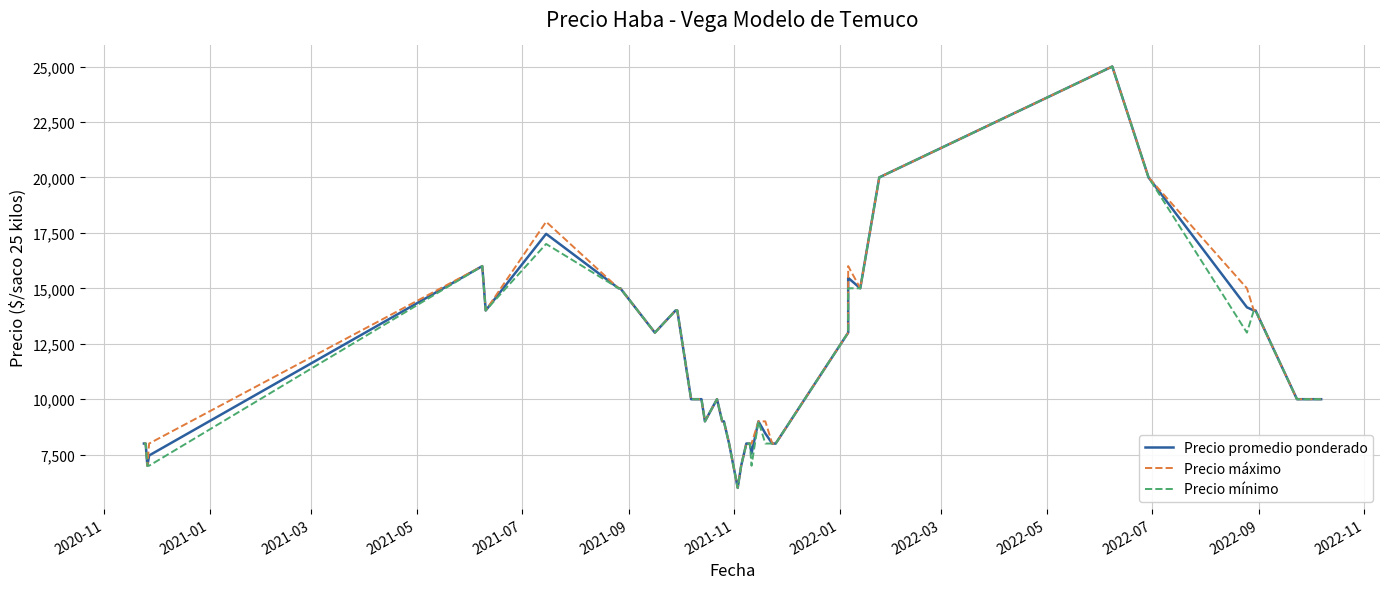

Is the value of Precio máximo at 2022-05 greater than the value of Precio promedio ponderado at 30?

No